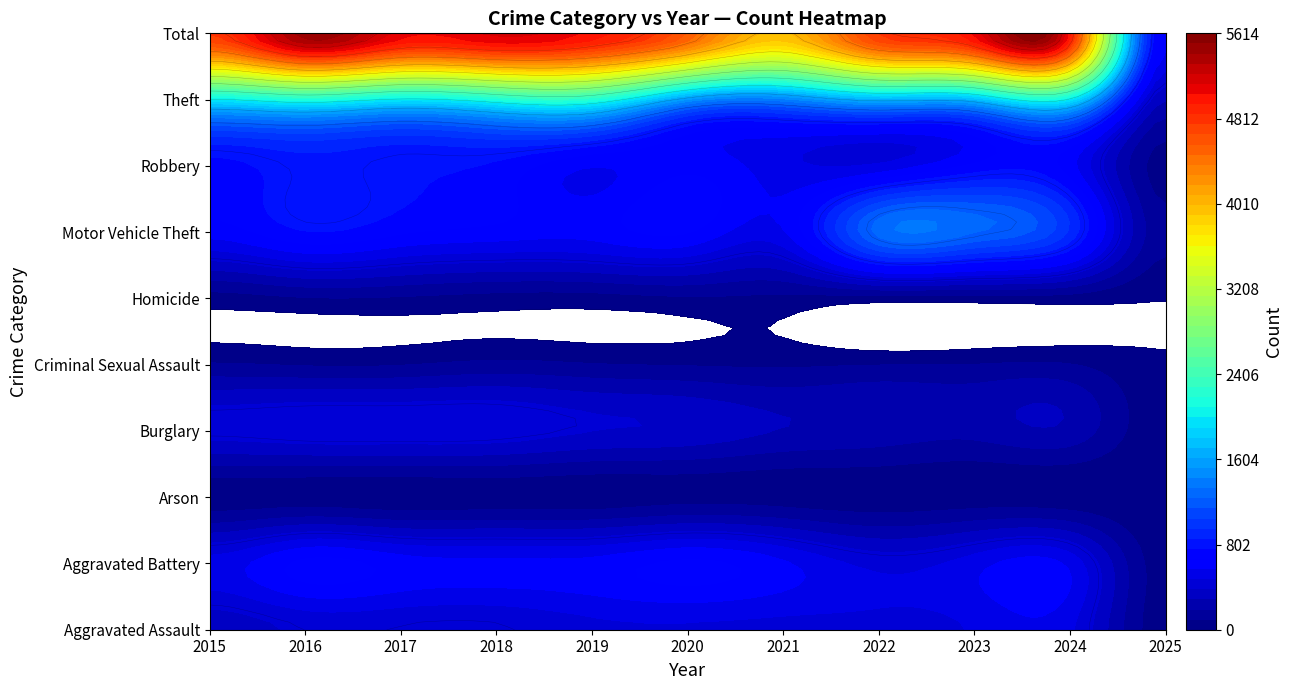

What is the difference between the Total values at 2 and 5?

540